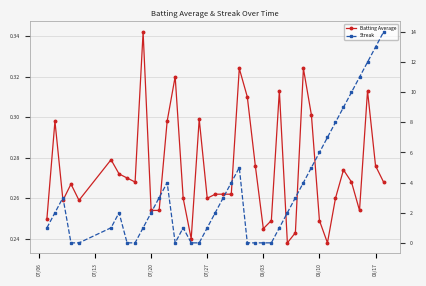

How many lines are shown in the chart?

2